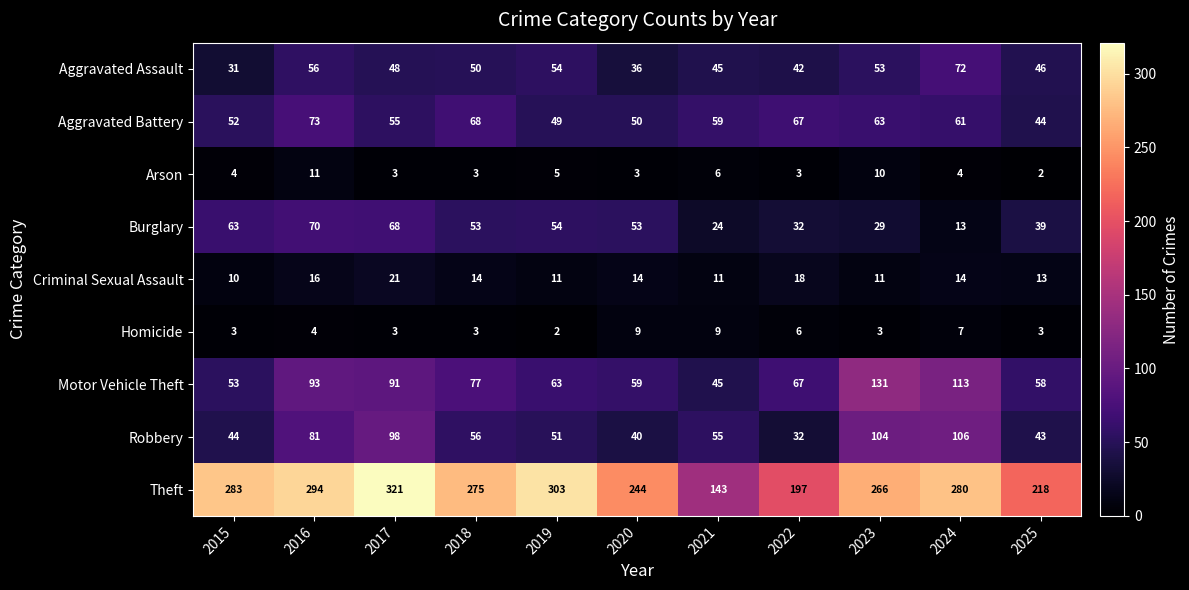

True or false: Criminal Sexual Assault has a value of 11 at 2023.

True